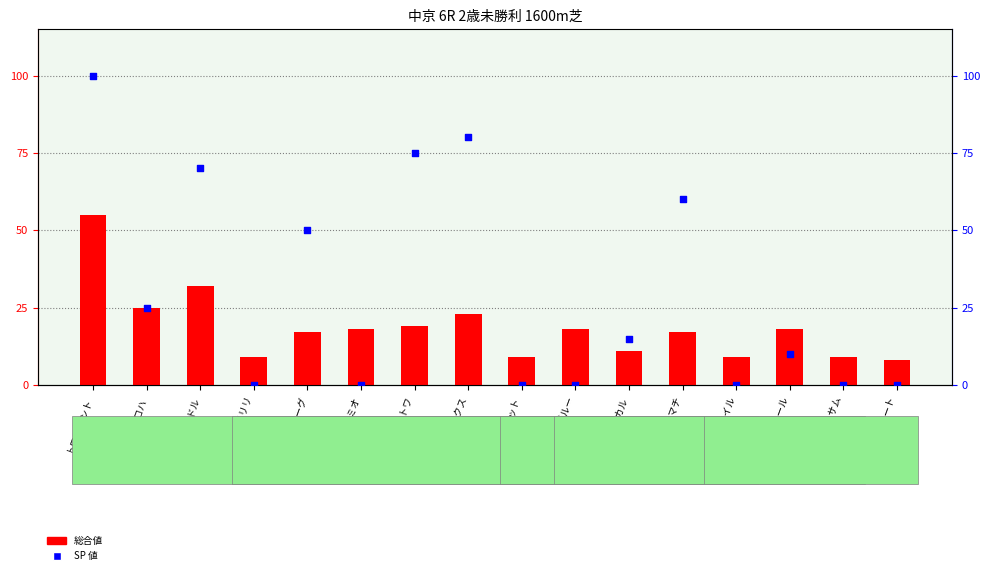

Is the value of 総合値 at ストレイトスタイル greater than the value of SP 値 at サイモンシャルール?

No